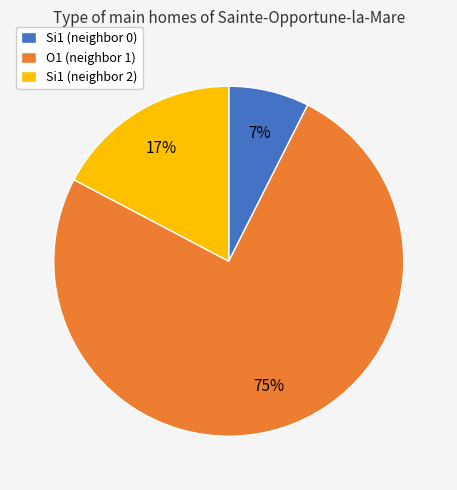

To the nearest percent, what is the difference between the Si1 (neighbor 2) and Si1 (neighbor 0) slice percentages?

10%